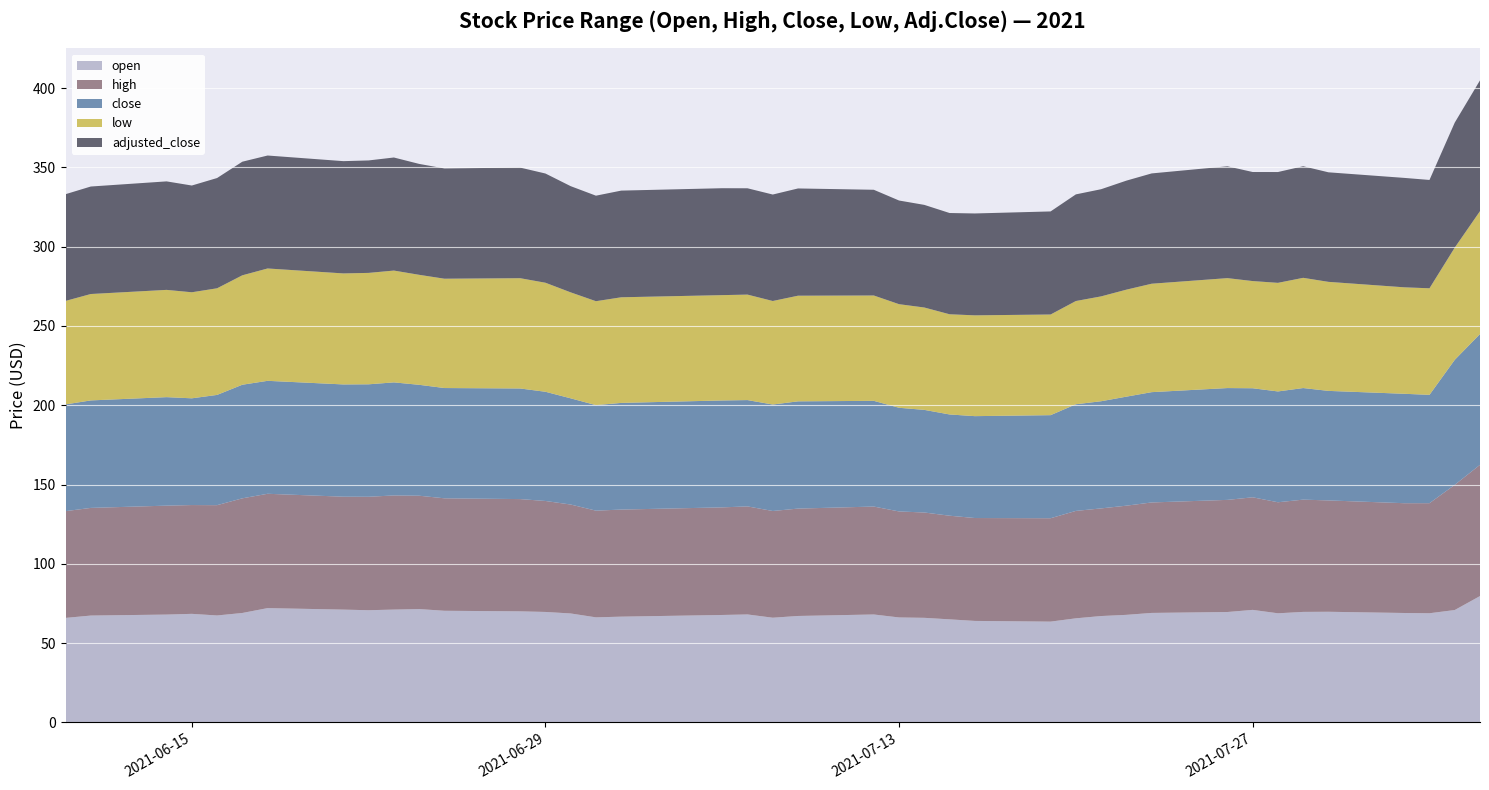

Reading left to right, extract all data points from this chart.

open: 65.9	67.4	68.0	68.5	67.4	69.0	72.1	71.1	70.8	71.2	71.5	70.4	70.0	69.7	68.7	66.2	66.7	67.8	68.1	66.0	67.1	68.1	66.2	66.0	65.0	64.0	63.6	65.6	67.1	67.8	69.0	69.6	71.0	68.8	69.7	69.8	69.0	68.8	70.9	79.7
high: 67.3	67.9	68.7	68.6	69.6	72.3	72.1	71.2	71.5	72.0	71.5	70.9	70.8	70.0	68.7	67.3	67.5	67.9	68.1	67.3	67.7	68.1	66.8	66.4	65.4	64.9	65.2	67.7	67.9	68.8	69.7	70.7	71.0	70.0	70.8	70.2	69.2	69.4	79.0	82.8
close: 67.3	67.8	68.4	67.3	69.5	71.6	71.2	70.8	70.9	71.3	69.9	69.5	69.8	68.9	67.0	66.5	67.3	67.4	67.0	67.1	67.6	66.7	65.4	64.7	63.9	64.2	65.0	67.2	67.6	68.8	69.6	70.5	68.8	69.9	70.4	69.1	69.0	68.3	78.8	82.5
low: 65.3	67.1	67.7	66.9	67.2	69.0	70.9	70.0	70.3	70.5	69.4	69.0	69.5	68.8	66.8	65.5	66.6	66.4	66.5	65.3	66.6	66.4	65.3	64.6	63.2	63.6	63.5	65.1	66.1	67.5	68.4	69.3	67.6	68.5	69.5	68.8	67.2	67.2	70.8	77.5
adjusted_close: 67.3	67.8	68.4	67.3	69.5	71.6	71.2	70.8	70.9	71.3	69.9	69.5	69.8	68.9	67.0	66.5	67.3	67.4	67.0	67.1	67.6	66.7	65.4	64.7	63.9	64.2	65.0	67.2	67.6	68.8	69.6	70.5	68.8	69.9	70.4	69.1	69.0	68.3	78.8	82.5